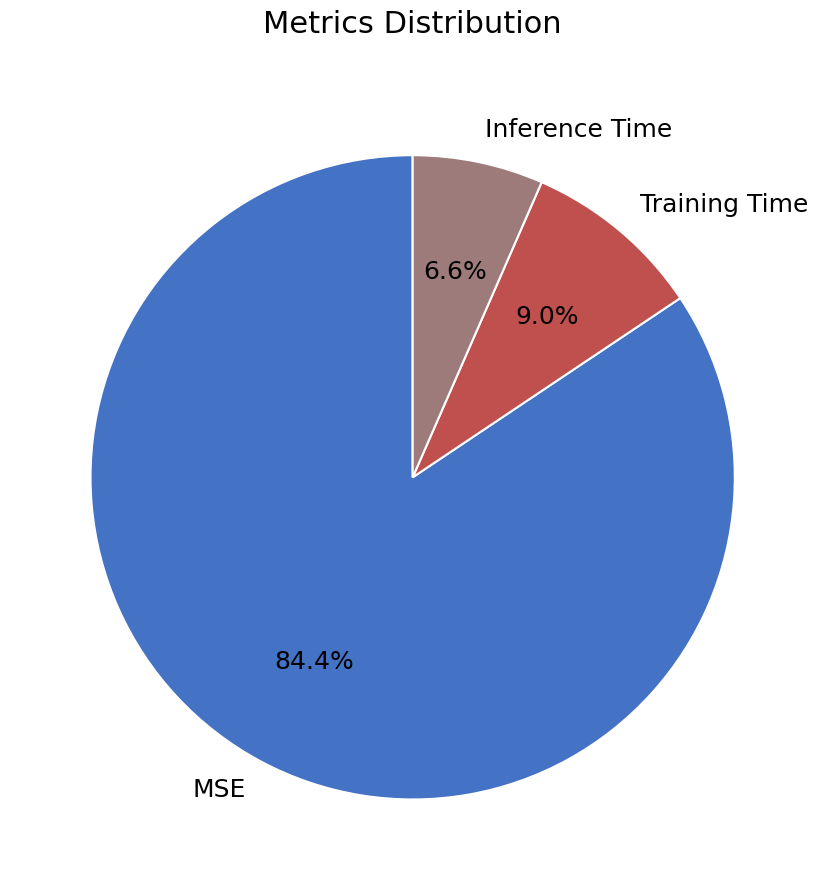

How many segments does this pie chart have?

3